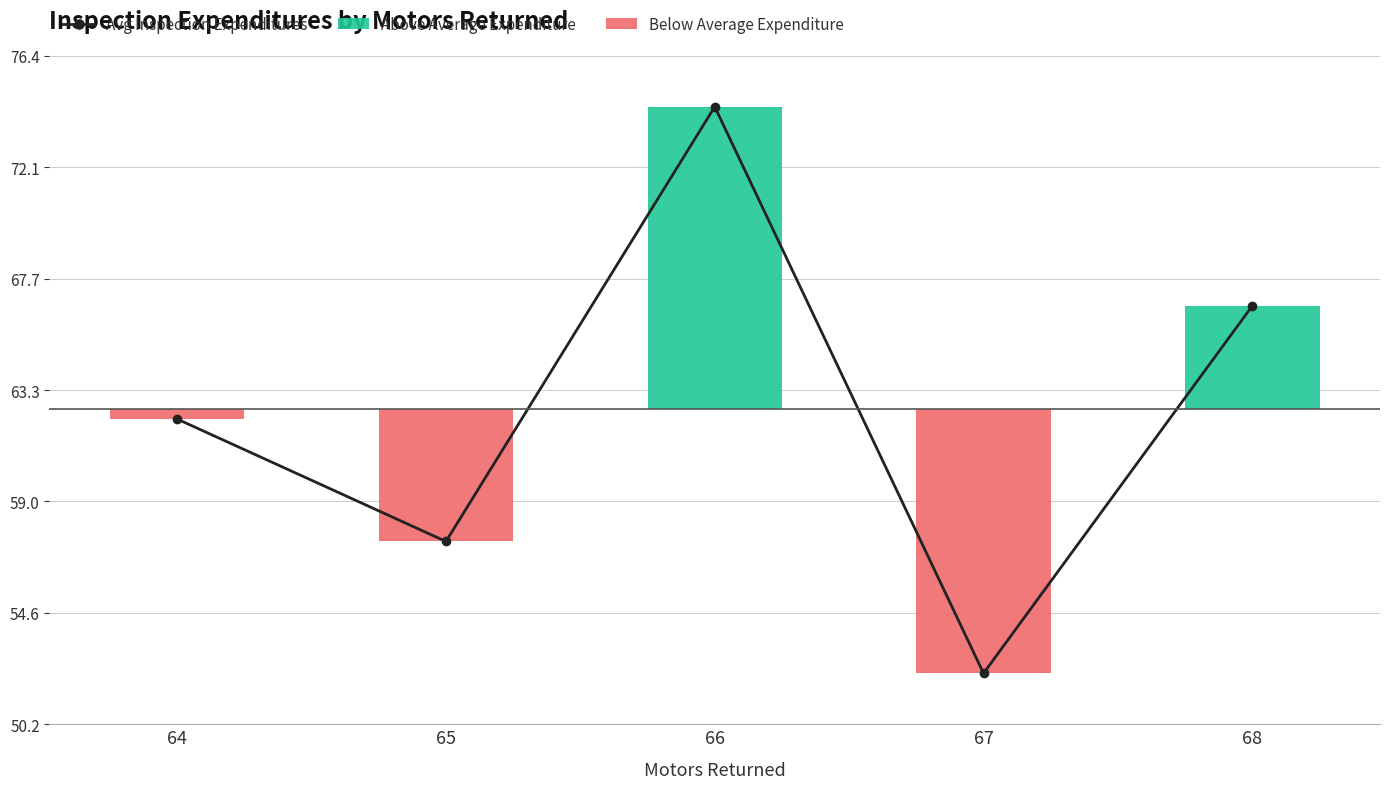

At which label does Below Average Expenditure reach its peak?

66